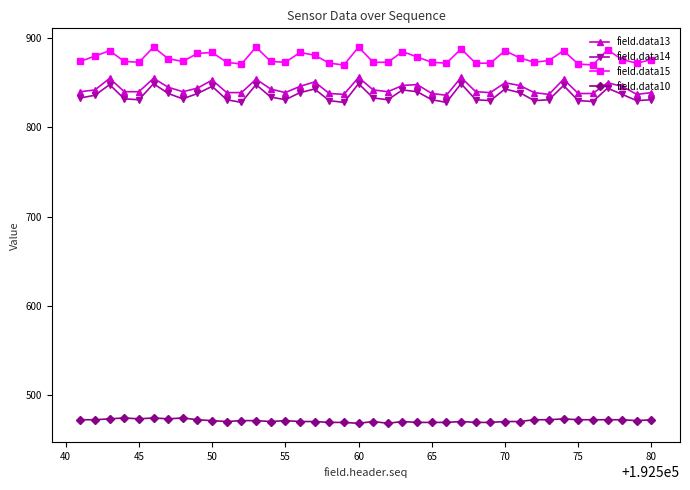

What is the value of the field.data10 point at the 29th from the left?

469